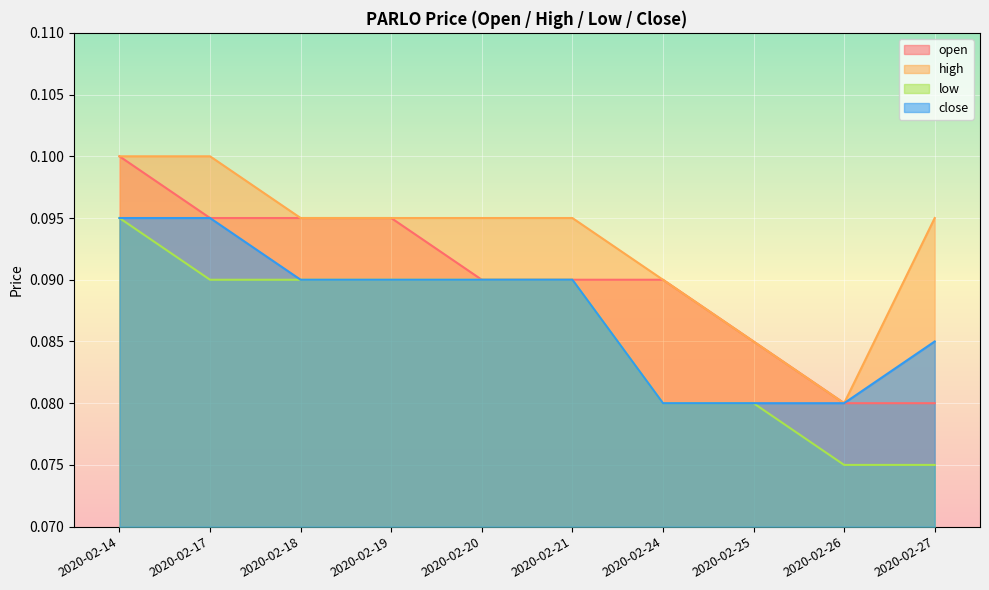

Reading right to left, extract all data points from this chart.

open: 2020-02-27=0.1	2020-02-26=0.1	2020-02-25=0.1	2020-02-24=0.1	2020-02-21=0.1	2020-02-20=0.1	2020-02-19=0.1	2020-02-18=0.1	2020-02-17=0.1	2020-02-14=0.1
high: 2020-02-27=0.1	2020-02-26=0.1	2020-02-25=0.1	2020-02-24=0.1	2020-02-21=0.1	2020-02-20=0.1	2020-02-19=0.1	2020-02-18=0.1	2020-02-17=0.1	2020-02-14=0.1
low: 2020-02-27=0.1	2020-02-26=0.1	2020-02-25=0.1	2020-02-24=0.1	2020-02-21=0.1	2020-02-20=0.1	2020-02-19=0.1	2020-02-18=0.1	2020-02-17=0.1	2020-02-14=0.1
close: 2020-02-27=0.1	2020-02-26=0.1	2020-02-25=0.1	2020-02-24=0.1	2020-02-21=0.1	2020-02-20=0.1	2020-02-19=0.1	2020-02-18=0.1	2020-02-17=0.1	2020-02-14=0.1